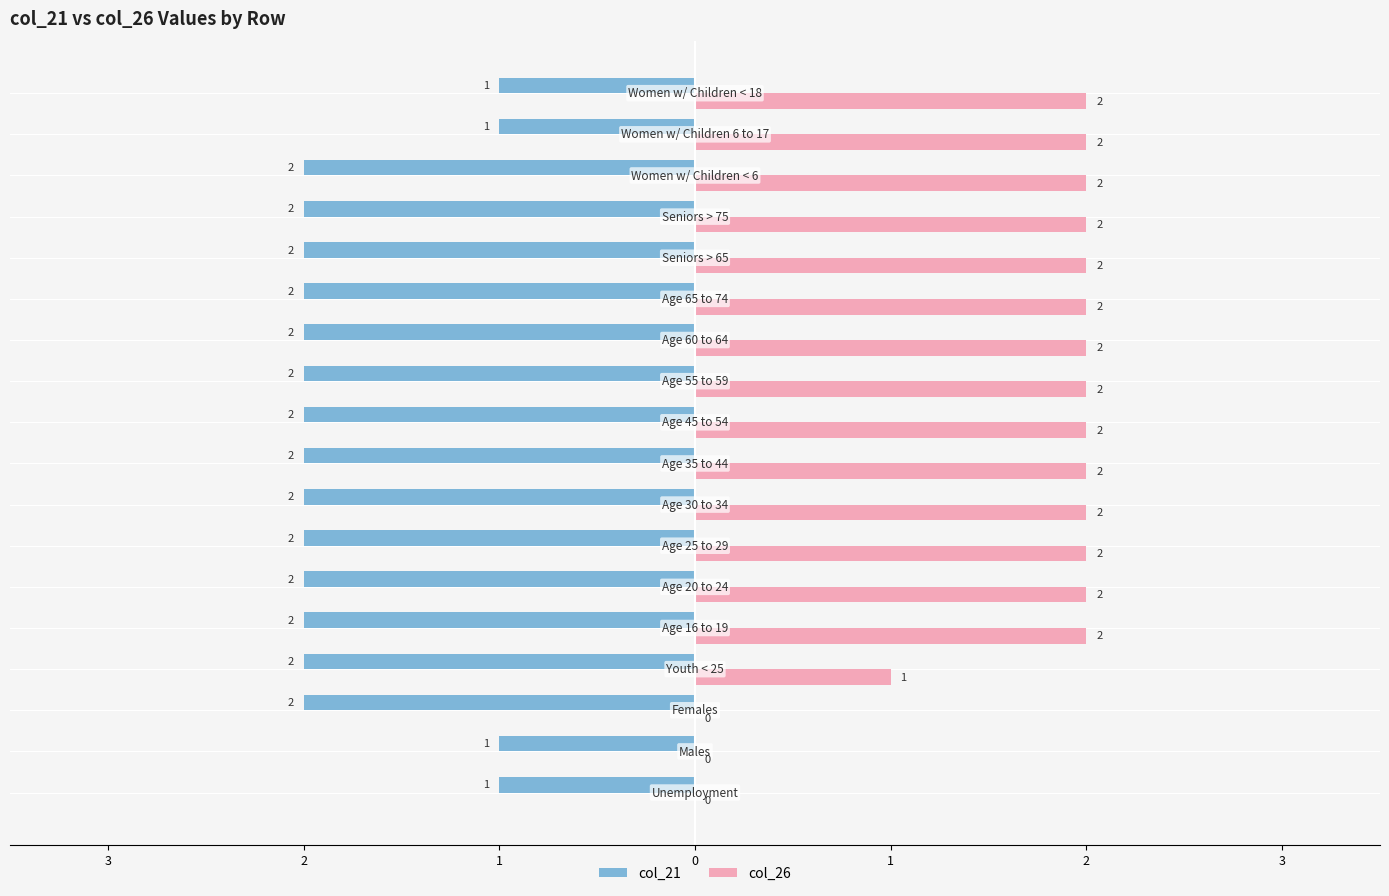

Rank the series by their maximum value, from lowest to highest.

col_21, col_26